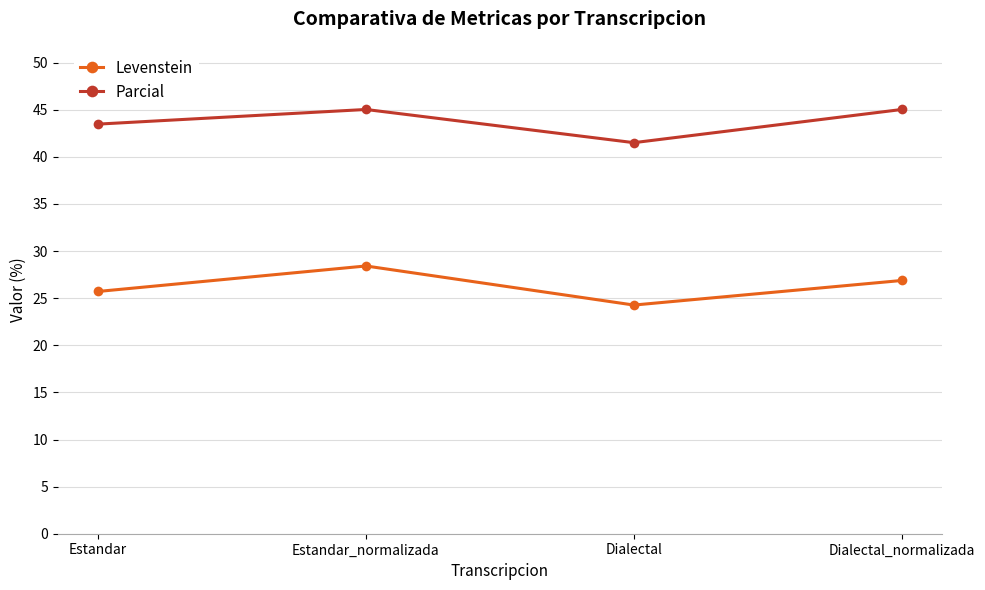

True or false: Parcial and Levenstein cross at least once.

False